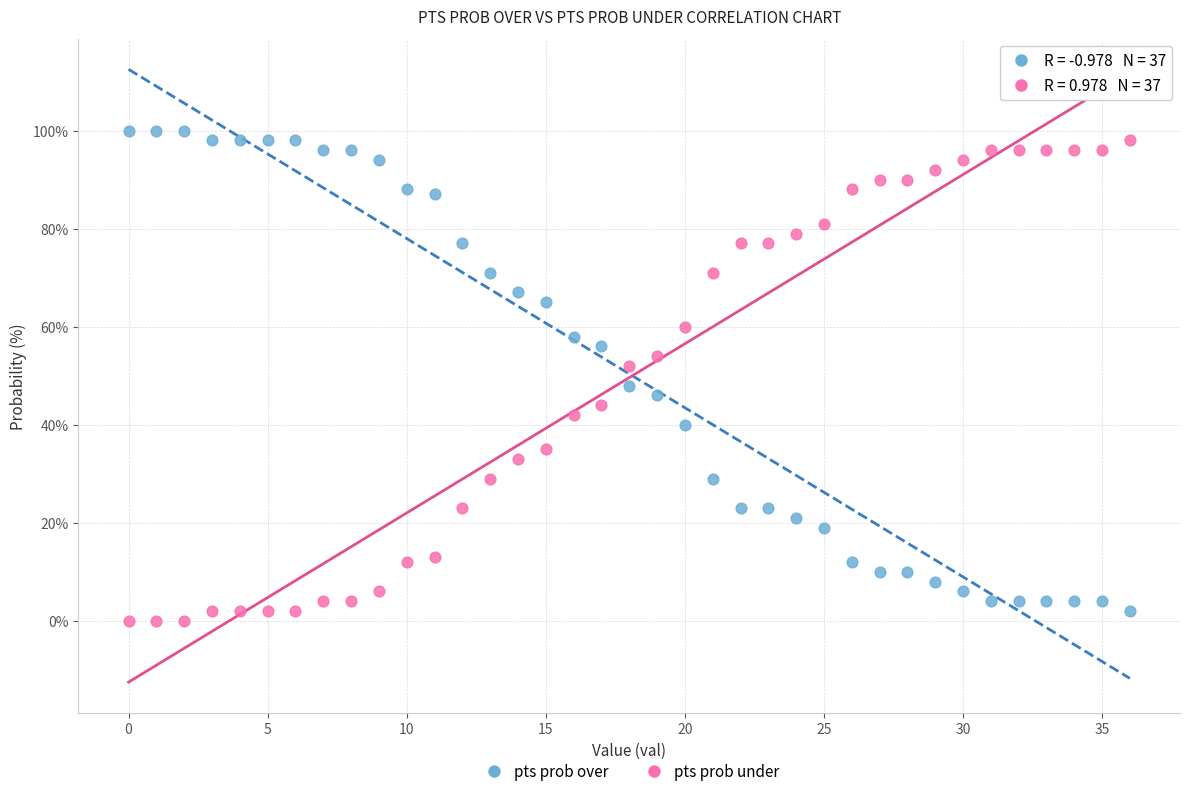

Across all data points, what is the range of Y values (max minus min)?

100